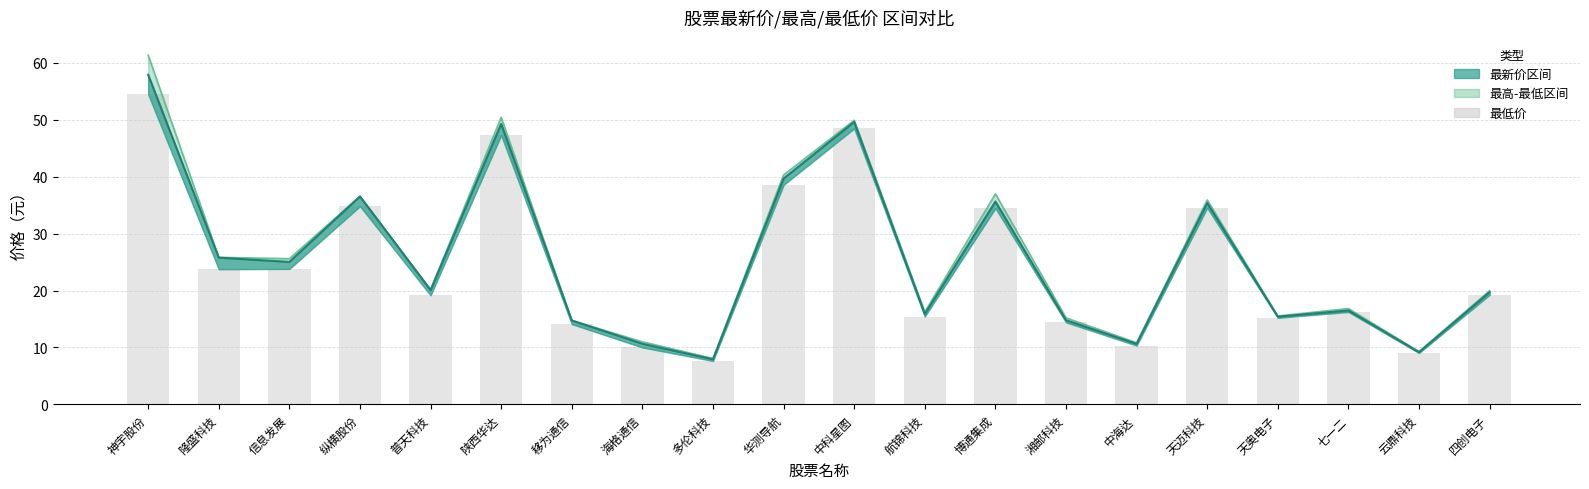

List the labels in order of value, smallest first.

多伦科技, 云鼎科技, 海格通信, 中海达, 移为通信, 湘邮科技, 天奥电子, 航锦科技, 七一二, 普天科技, 四创电子, 隆盛科技, 信息发展, 博通集成, 天迈科技, 纵横股份, 华测导航, 陕西华达, 中科星图, 神宇股份